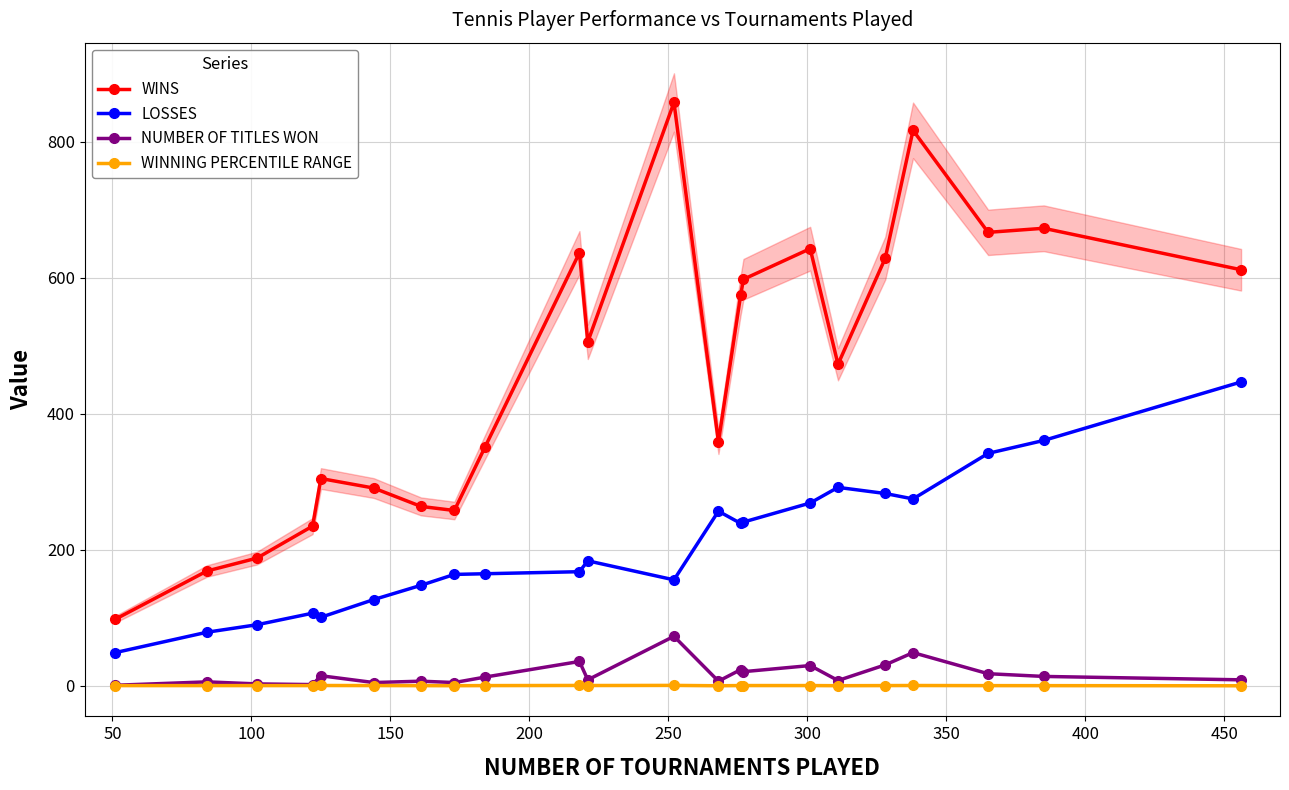

True or false: WINS has more than 0 interior local peaks.

True